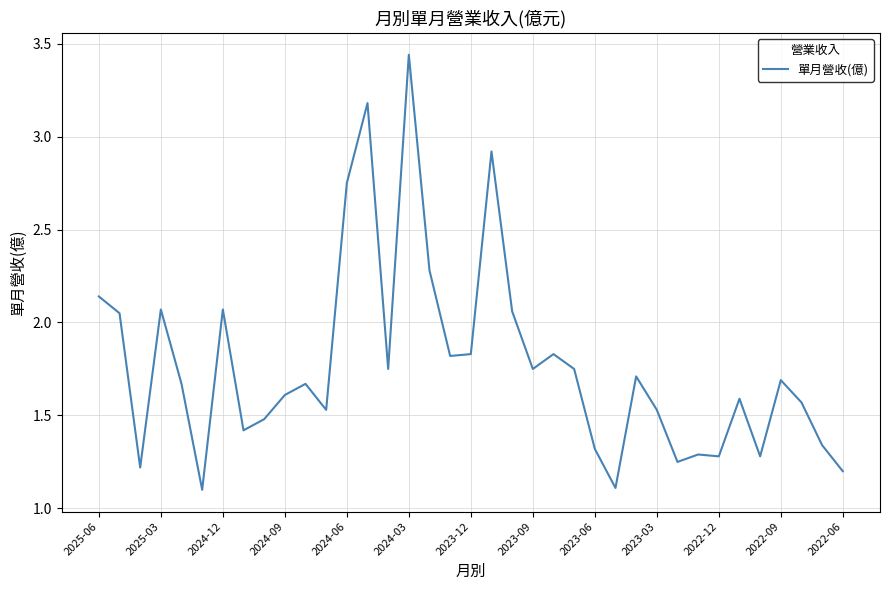

What is the smallest value displayed?

1.1